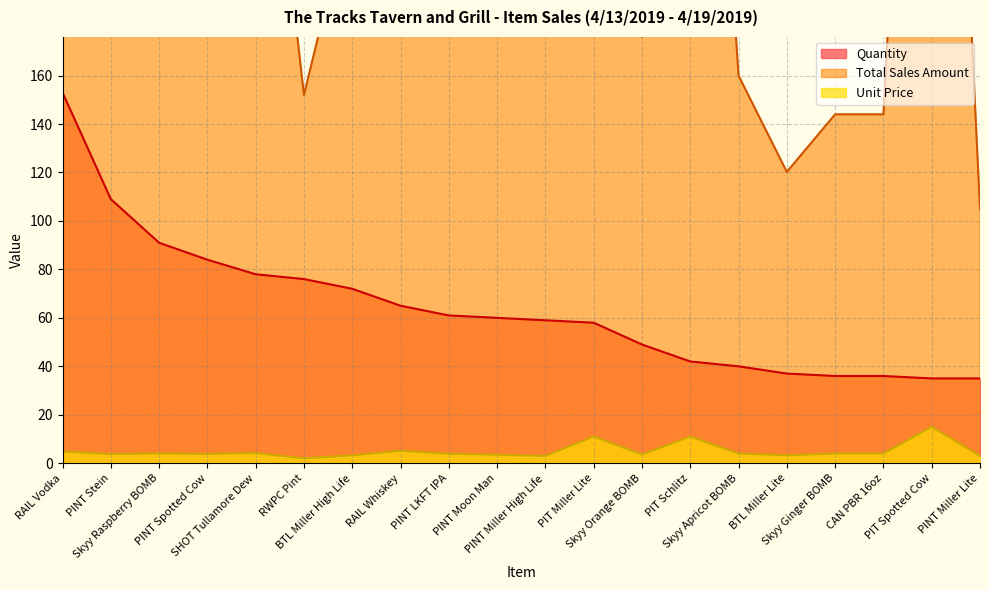

Is the value of Total Sales Amount at BTL Miller Lite greater than the value of Unit Price at RWPC Pint?

Yes